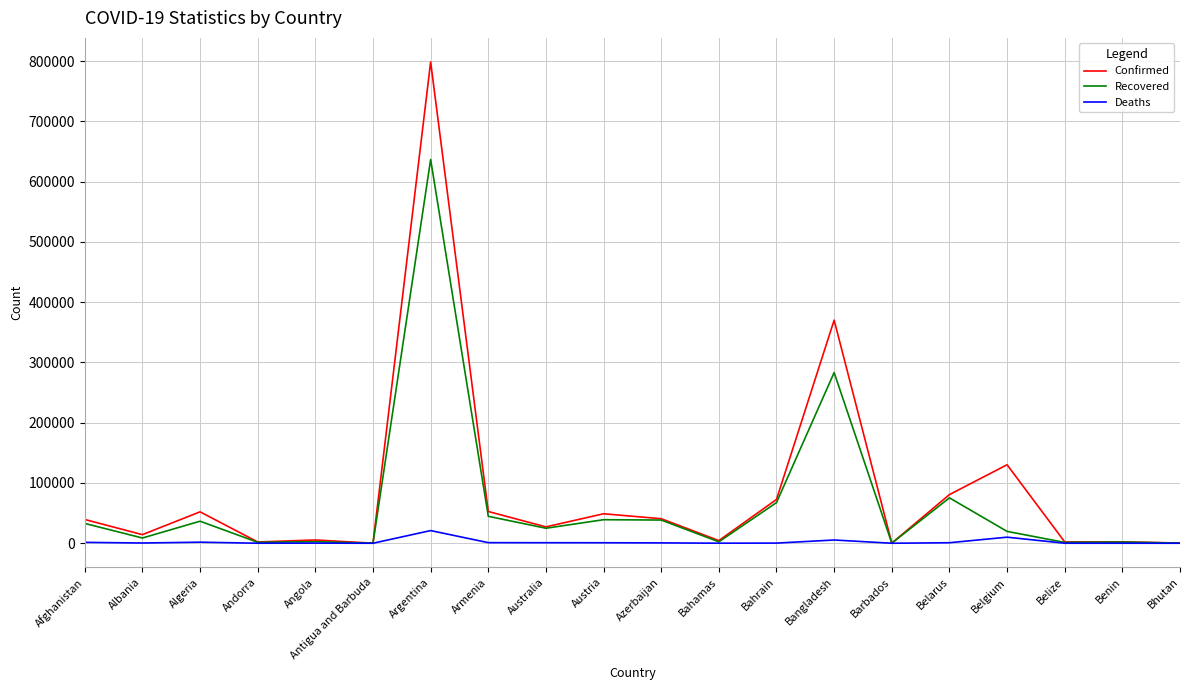

Rank the series by their average value, from lowest to highest.

Deaths, Recovered, Confirmed